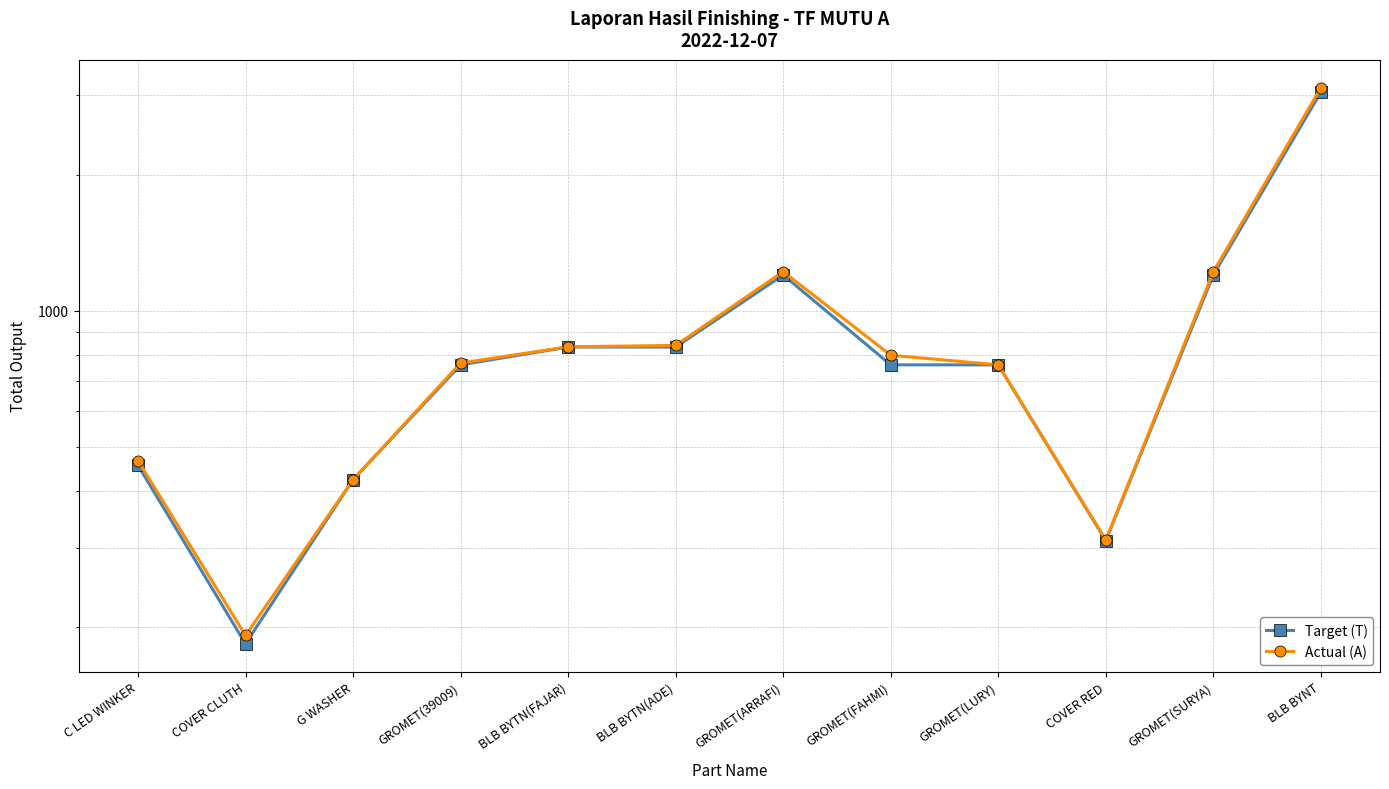

True or false: Actual (A) has more than 2 points higher than both neighbors.

False